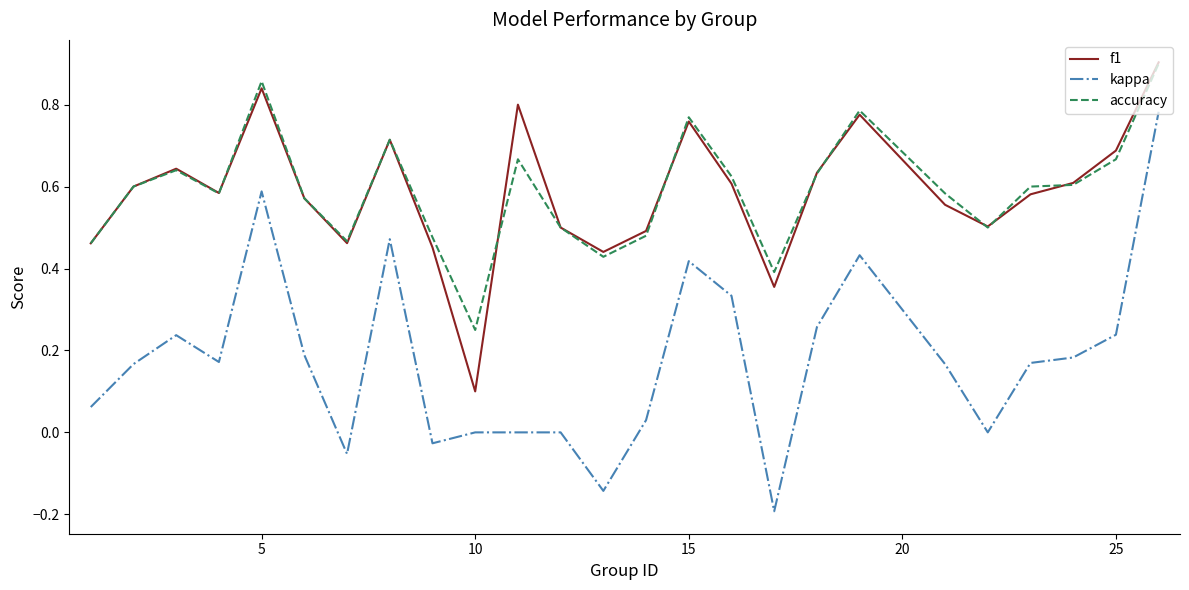

True or false: accuracy and kappa intersect in this chart.

False